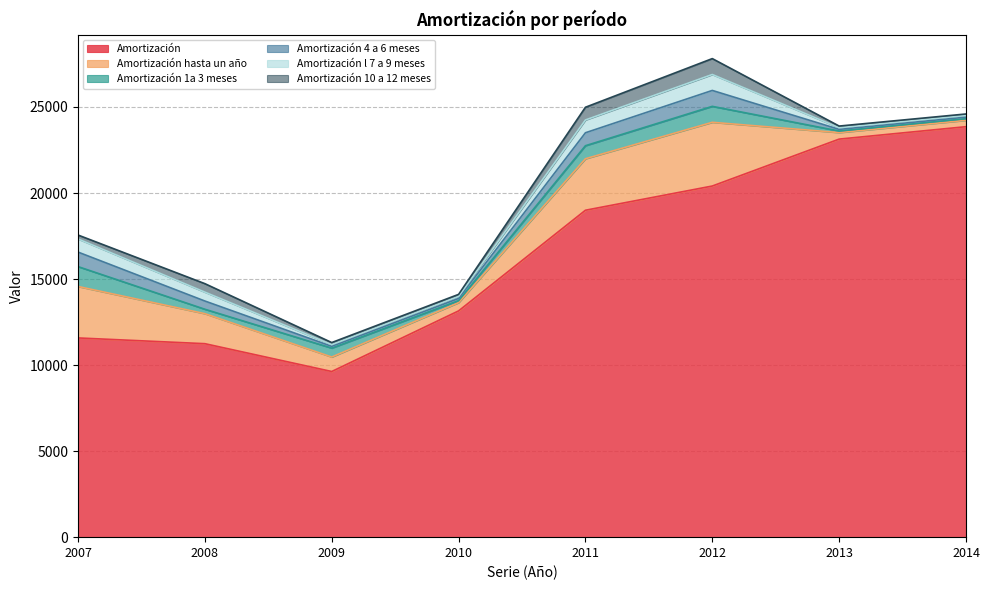

What is the spread (max minus min) of values at 2009?

9529